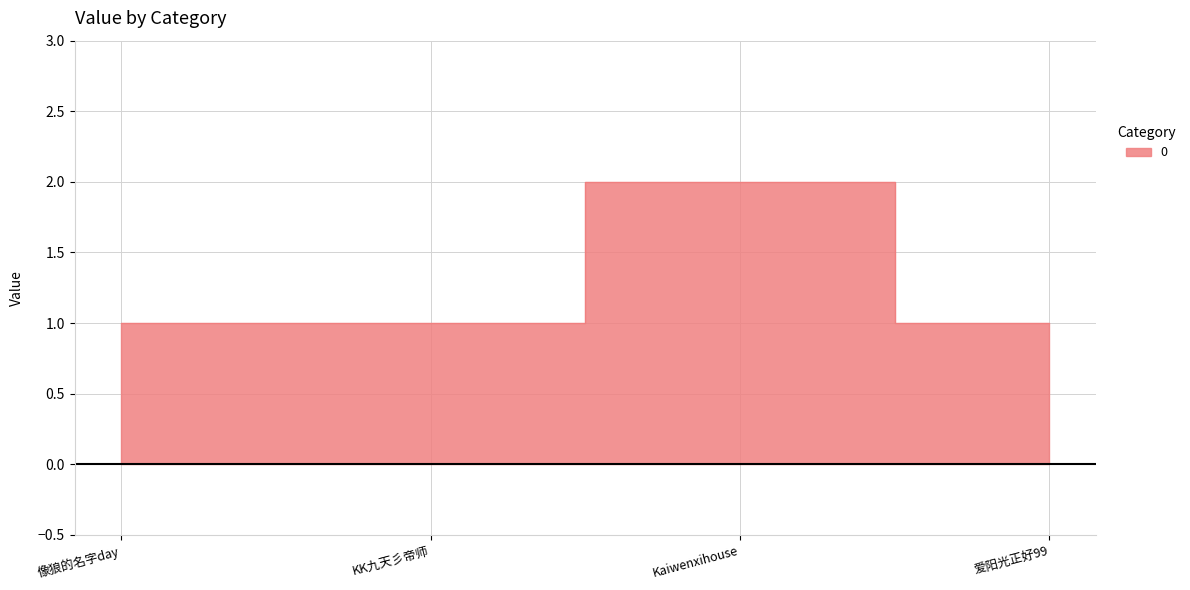

At which category does the chart reach its minimum across all series?

像狼的名字day